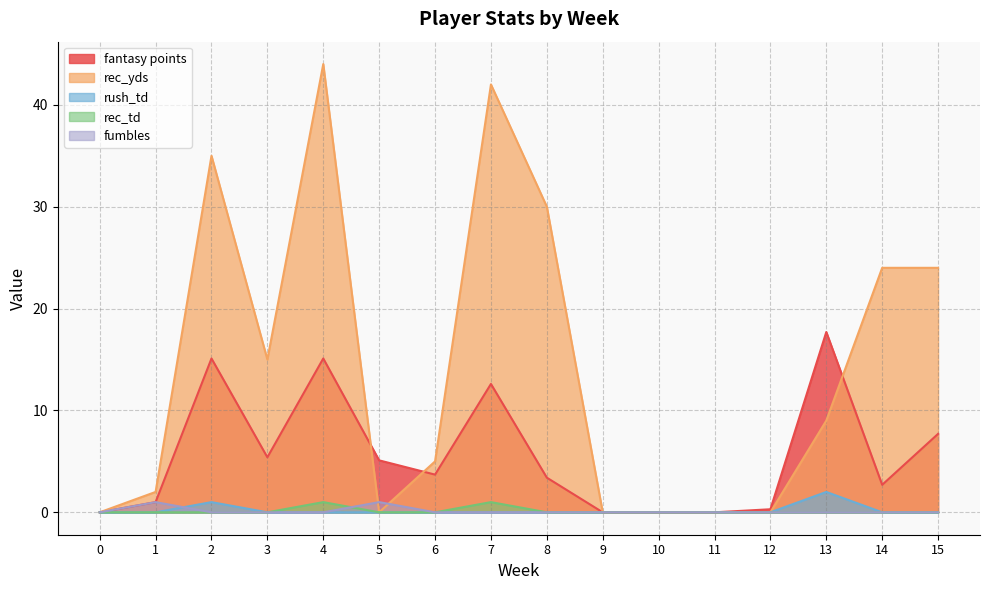

Which series has the widest spread of values?

rec_yds